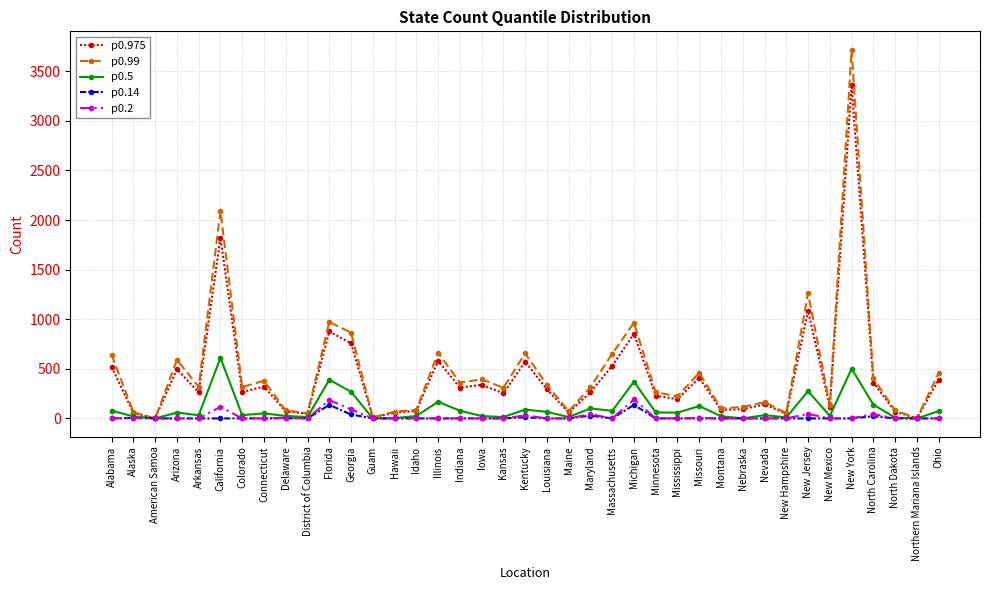

List the series in order of their peak value, highest first.

p0.99, p0.975, p0.5, p0.2, p0.14